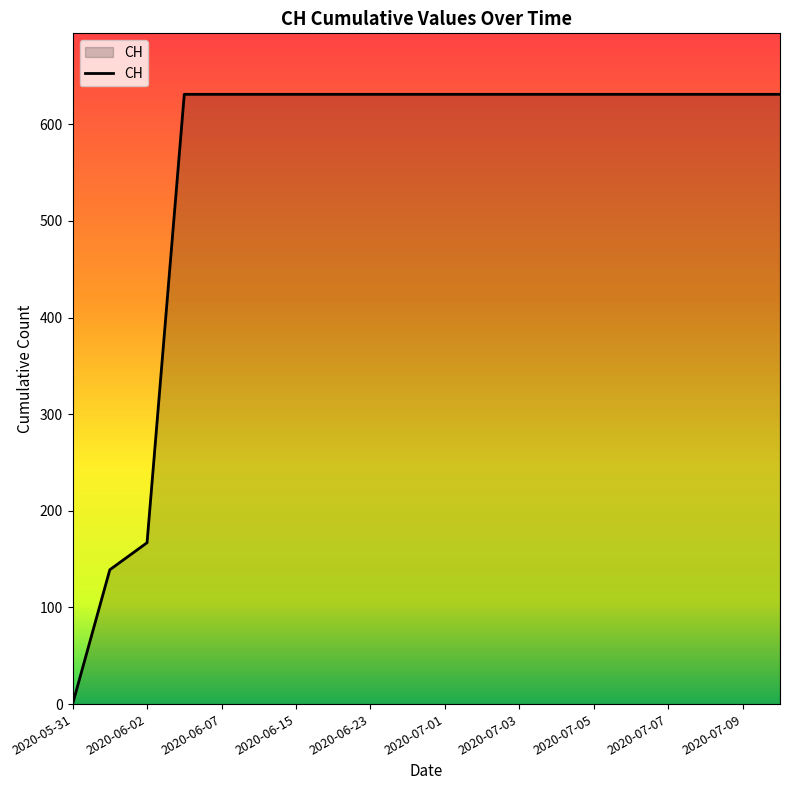

What is the difference between the maximum and minimum values?

631